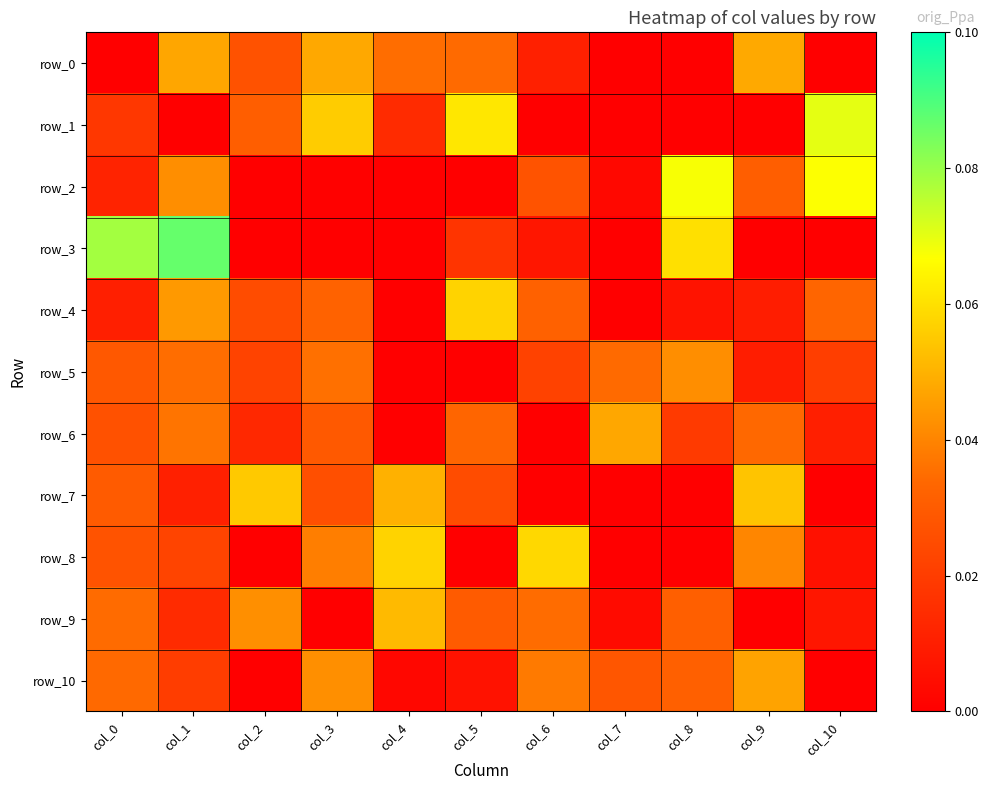

True or false: row_0 has a value of 0.0 at col_3.

False